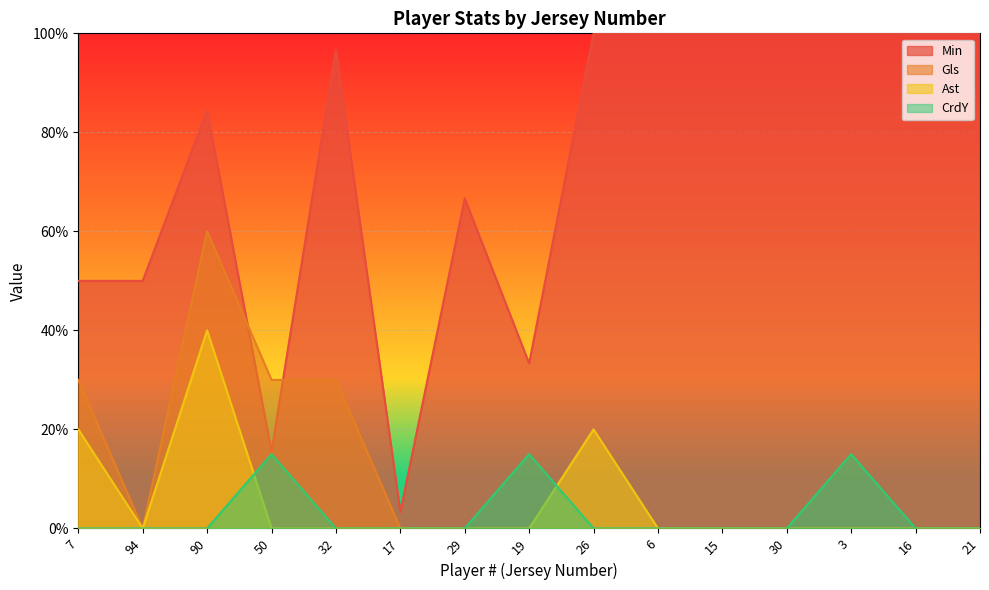

What are all the series names shown in the legend?

Min, Gls, Ast, CrdY